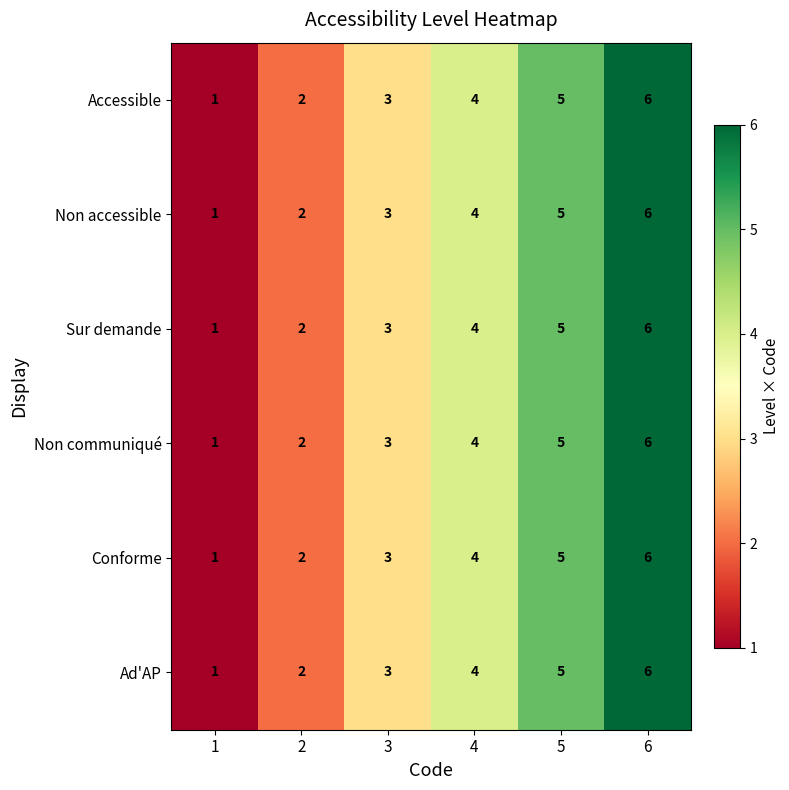

How many Sur demande values are between 2 and 5?

4